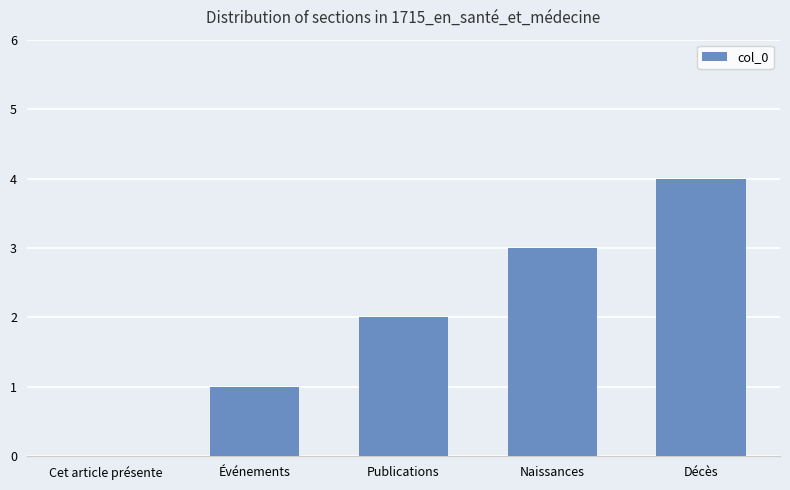

How many values are between 1 and 3?

3